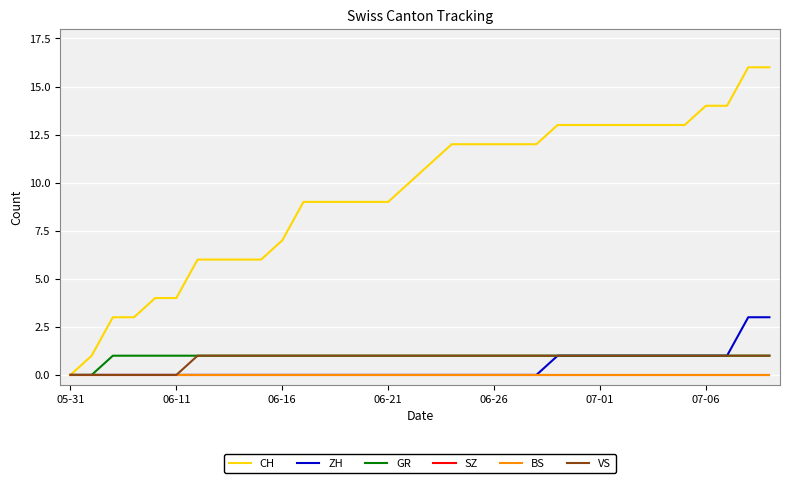

True or false: BS and VS intersect in this chart.

False